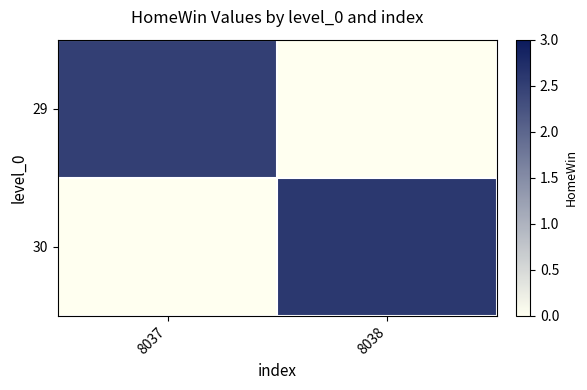

At which category is the sum across all series the highest?

8038